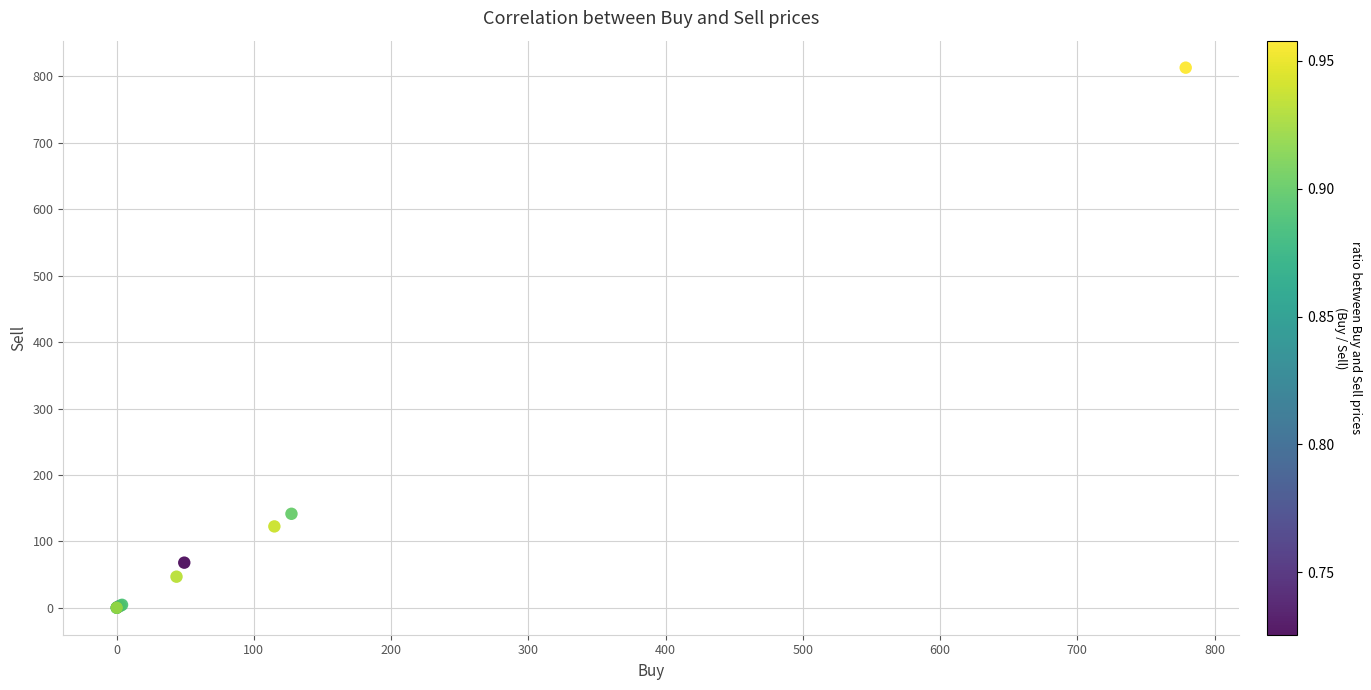

What Y value in the scatter plot is closest to 406?

141.6